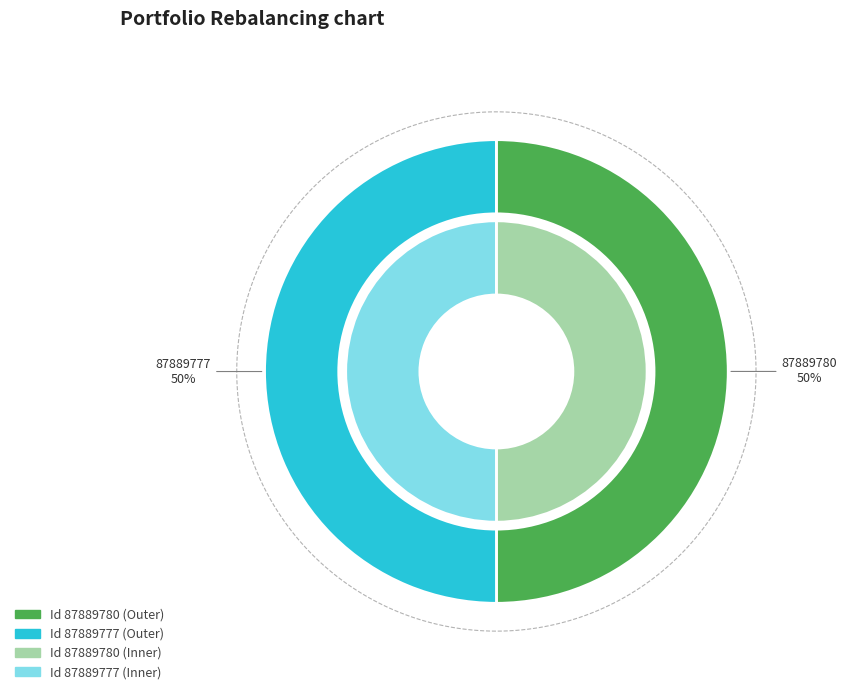

Is it true that 87889780 is 50% of the pie?

True